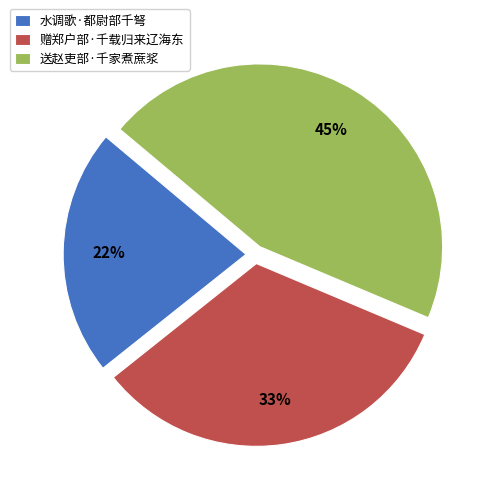

Is there a majority slice in this chart?

No